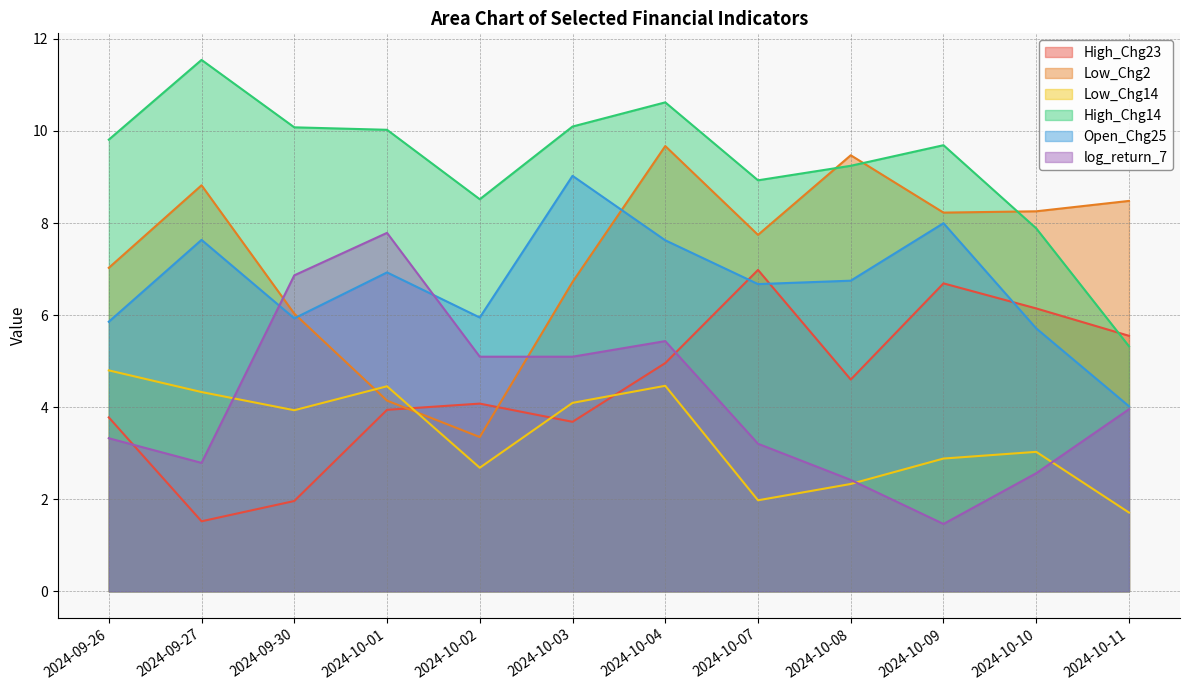

Which series has the largest total across all categories?

High_Chg14